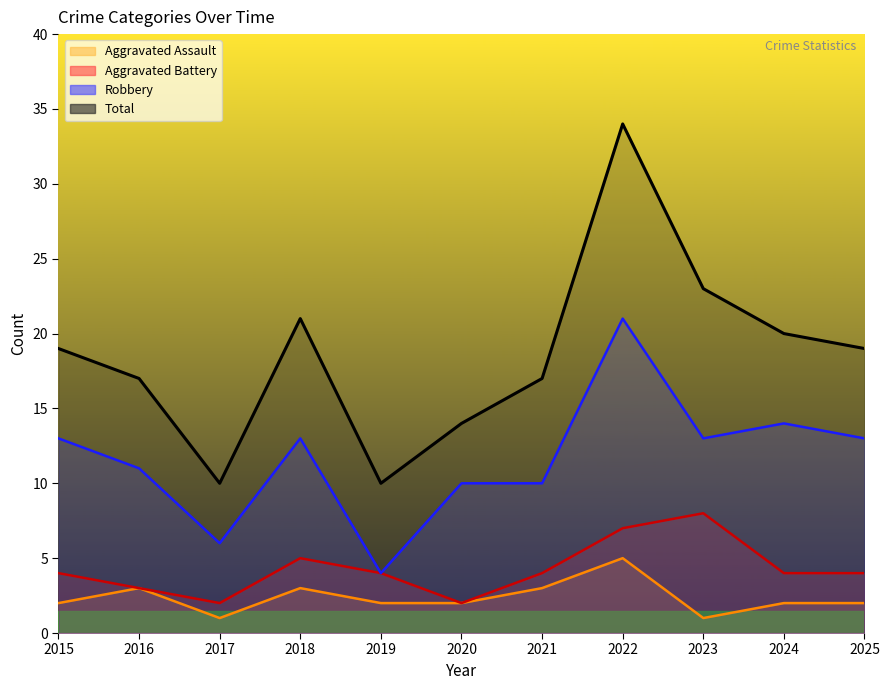

What is the difference between the Aggravated Assault values at 2020 and 2018?

1